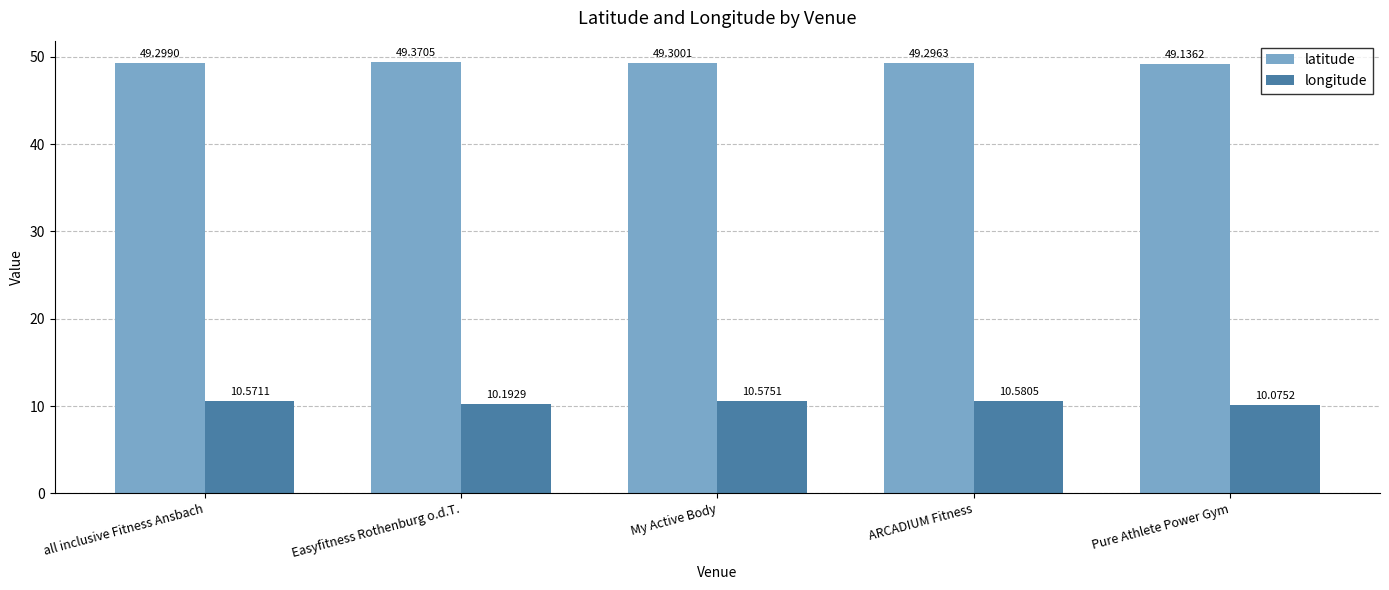

What position from the right is Pure Athlete Power Gym?

1